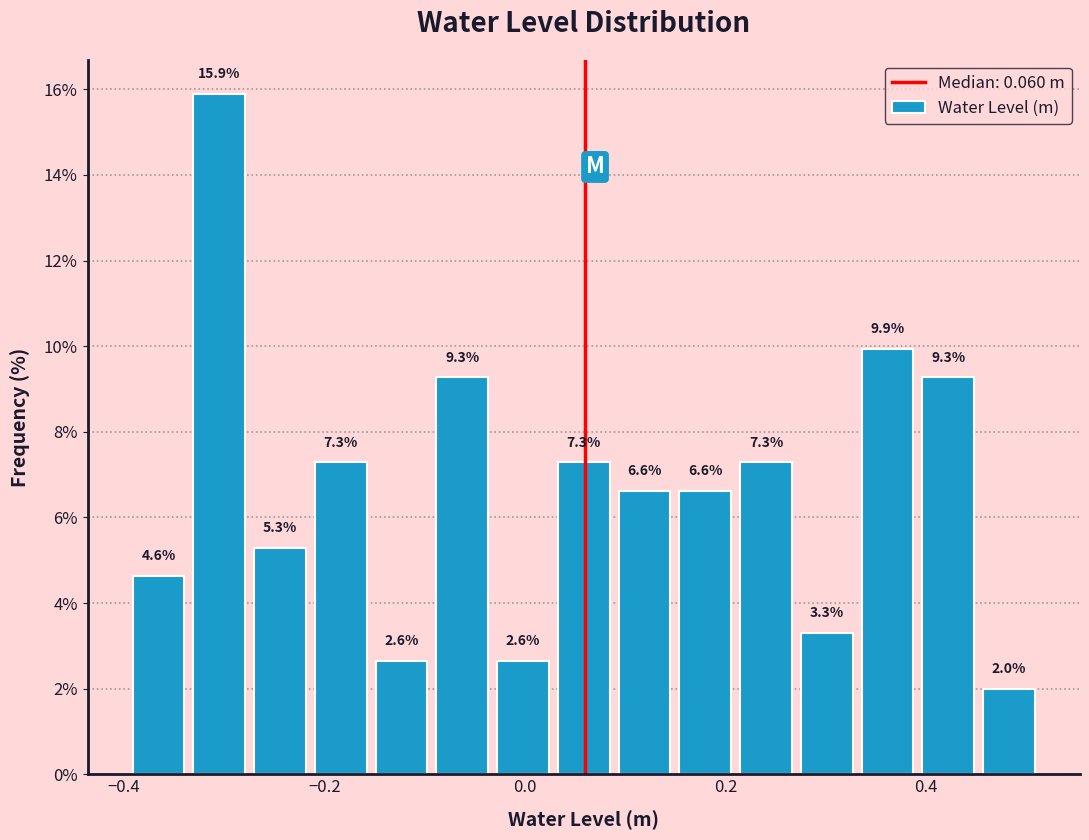

Read against the x-axis, roughly where is the centre of the tallest bar?

-0.30